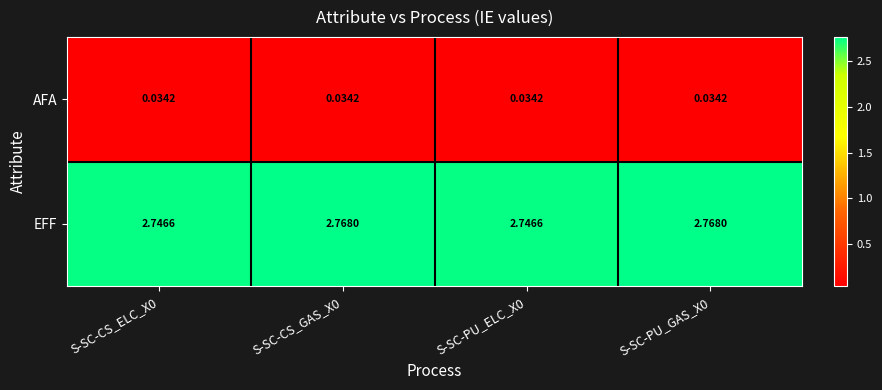

Which series has the widest spread of values?

EFF